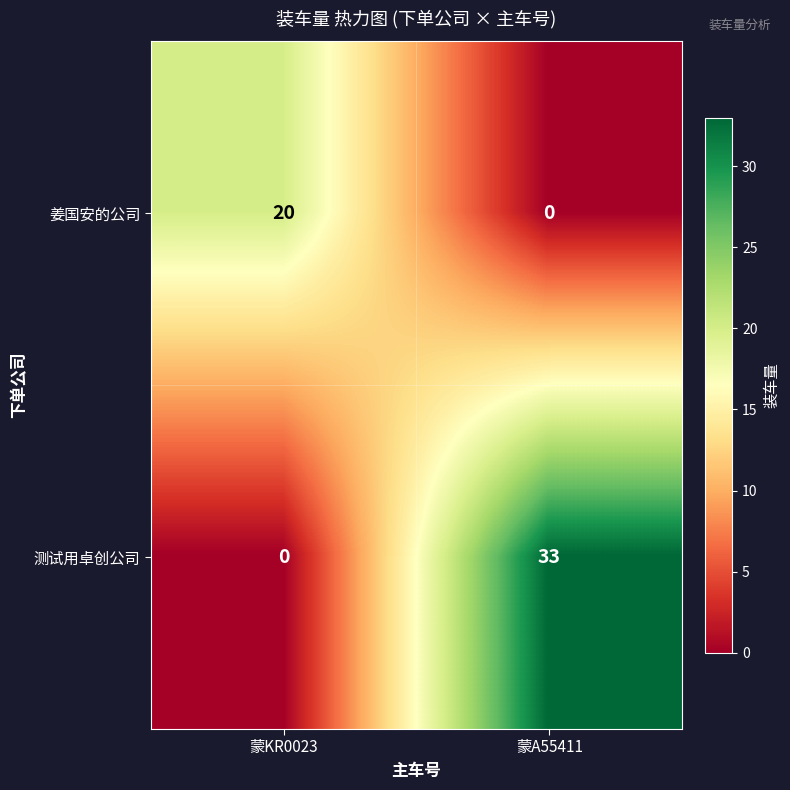

What is the difference between the highest and lowest values at 蒙A55411?

33